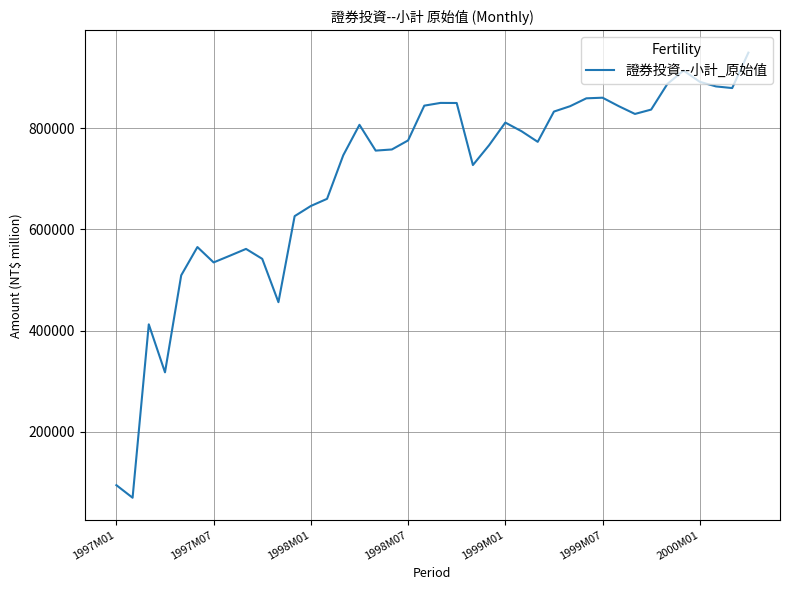

What is the smallest value displayed?

69951